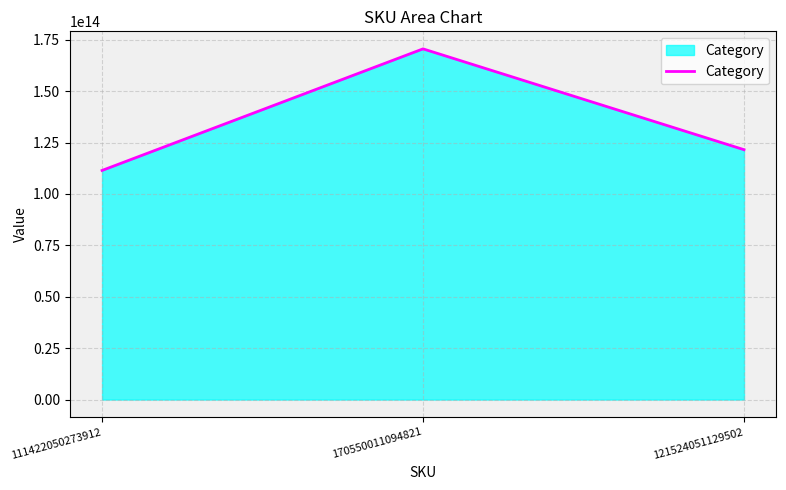

What is the difference between the maximum and minimum values?

59127960820909